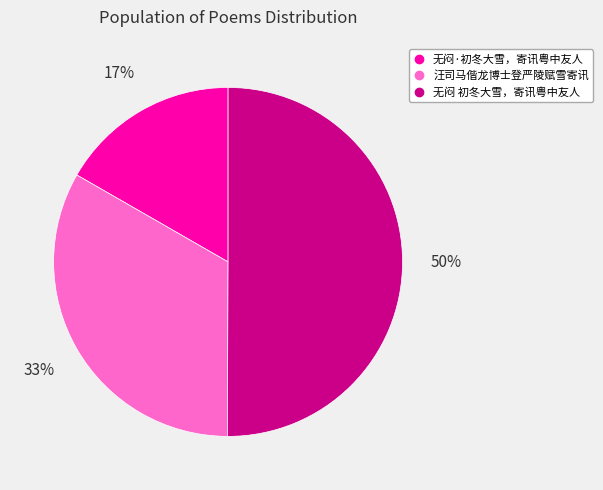

To the nearest percent, what is the difference between the 汪司马偕龙博士登严陵赋雪寄讯 and 无闷 初冬大雪，寄讯粤中友人 slice percentages?

17%